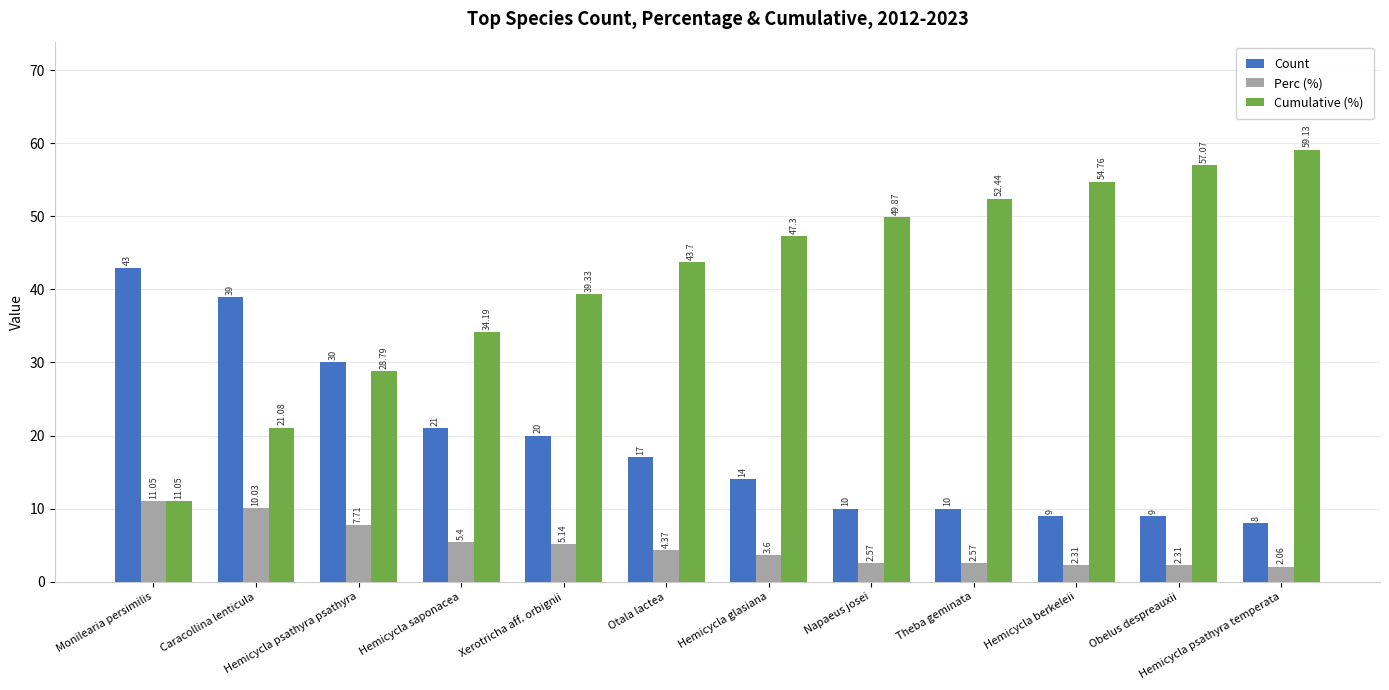

Is it true that Cumulative (%) equals 6.9 at Monilearia persimilis?

False